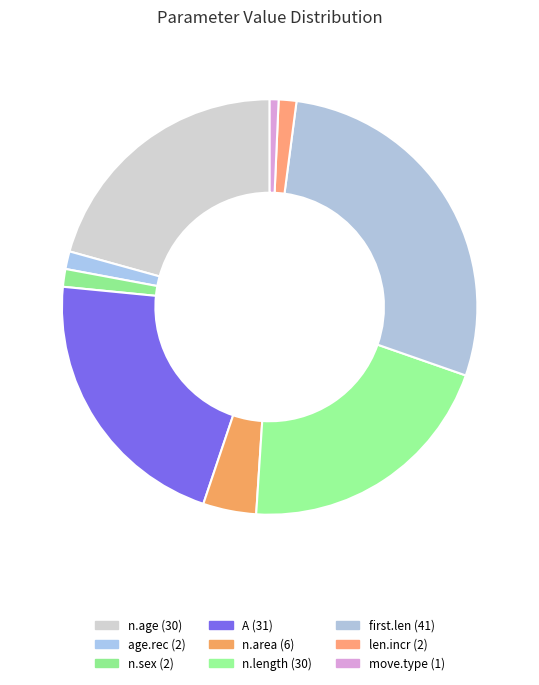

What percentage do age.rec and move.type together represent?

2.1%